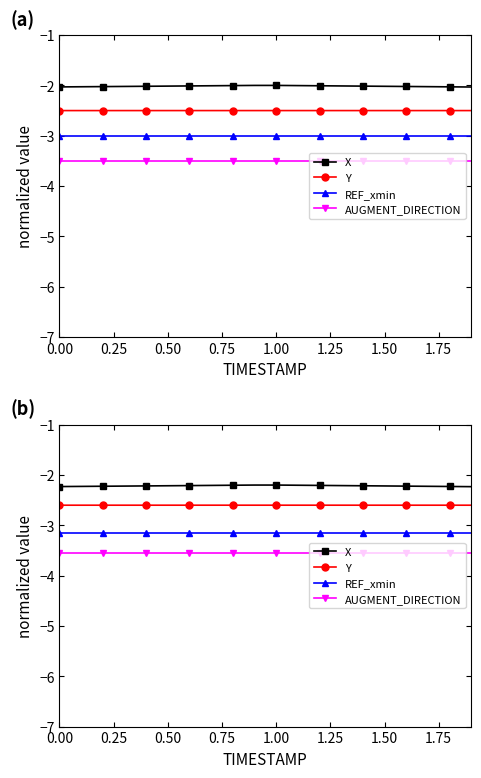

How many data points does each series have?

20